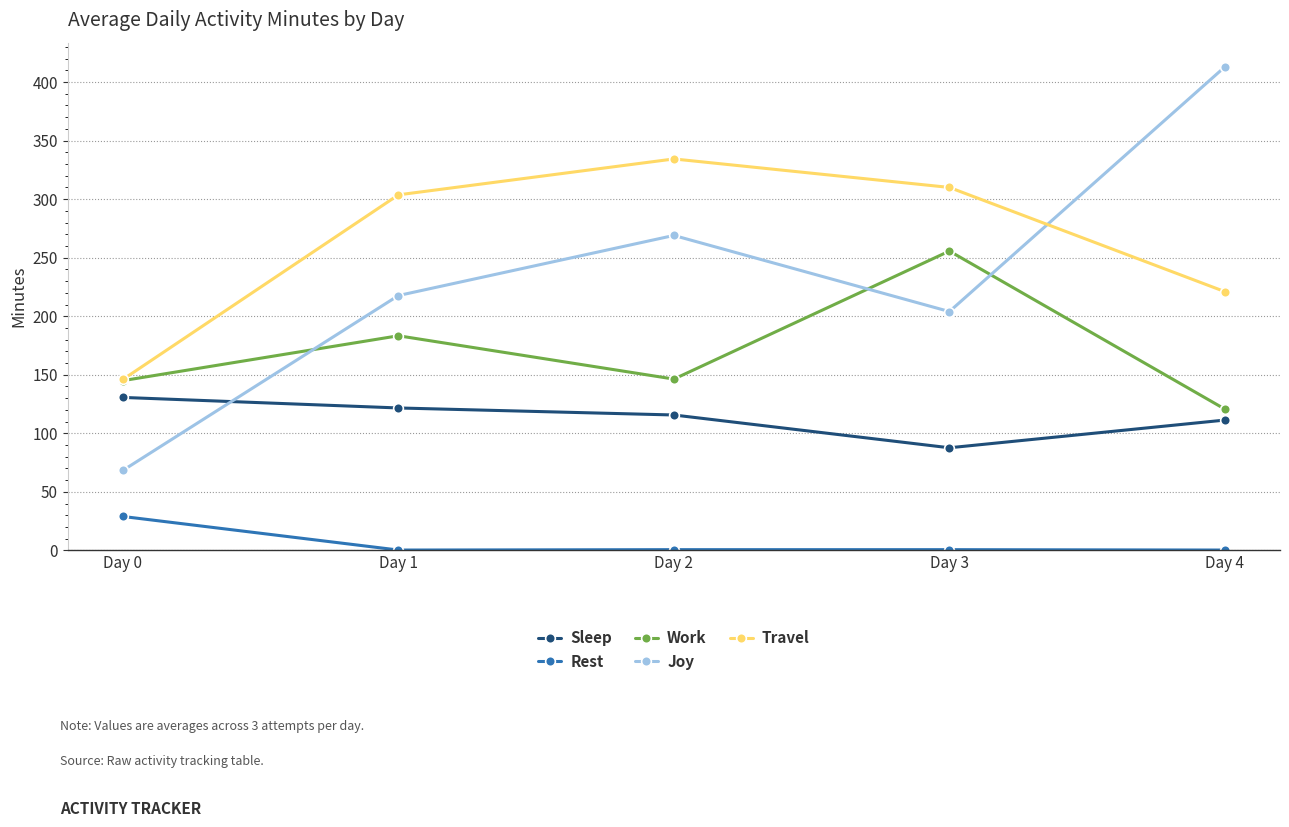

What is the greatest value displayed?

413.0